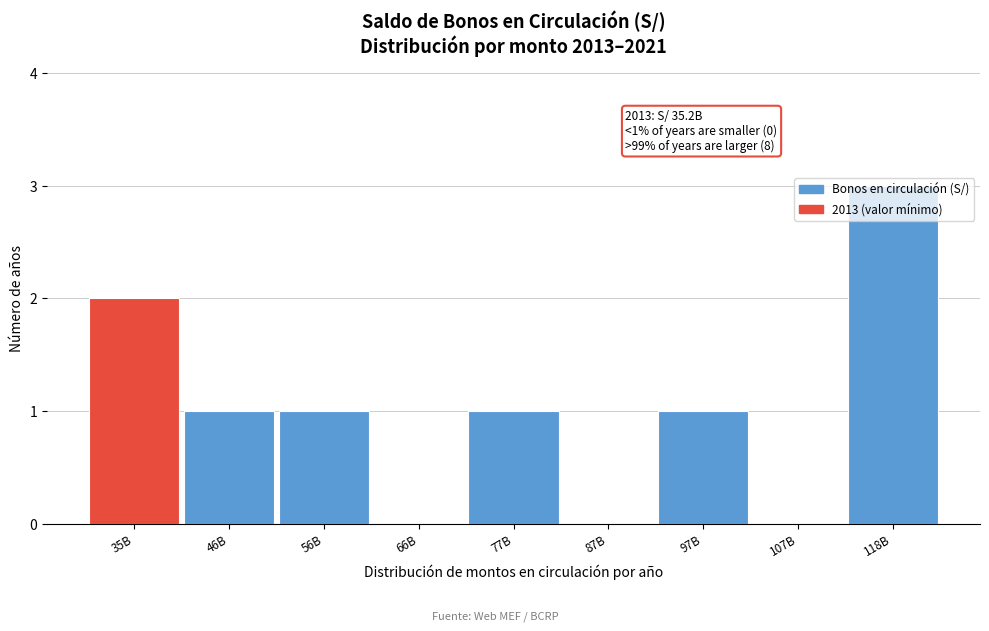

Is it true that the value at 97B is 2?

False